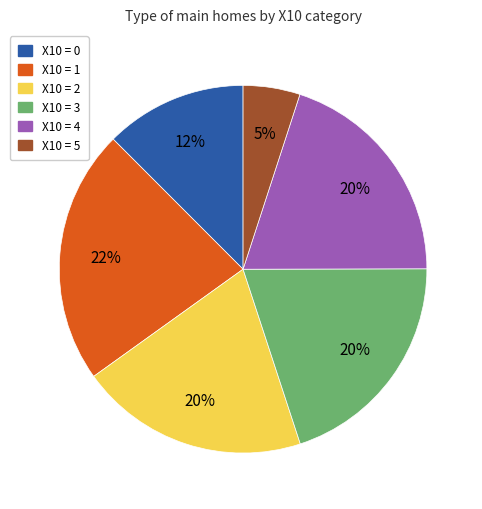

Does any single category account for the majority?

No